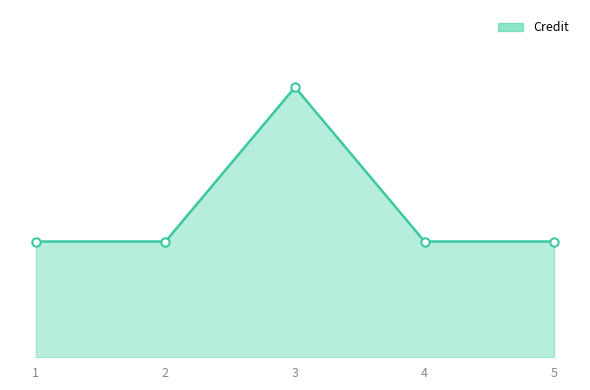

How many interior local peaks (higher than both neighbors) does the data have?

1